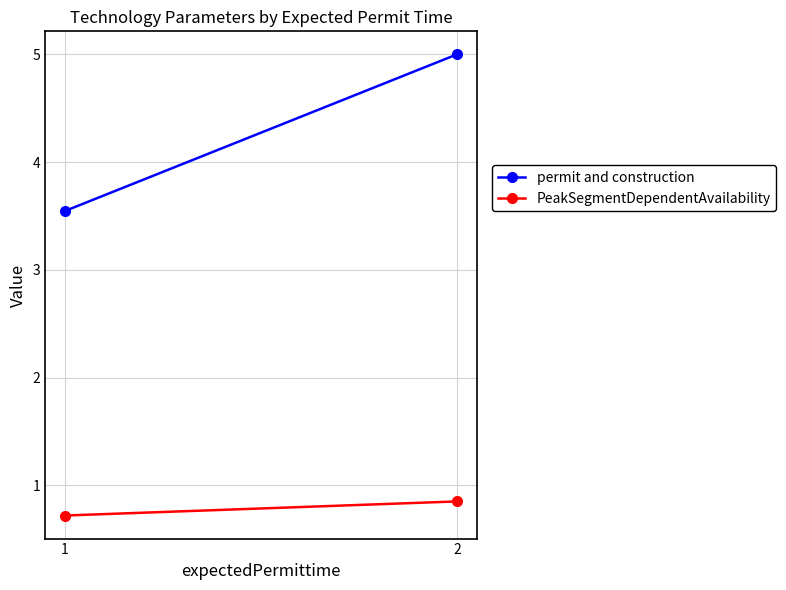

Which series has the largest range (max minus min)?

permit and construction